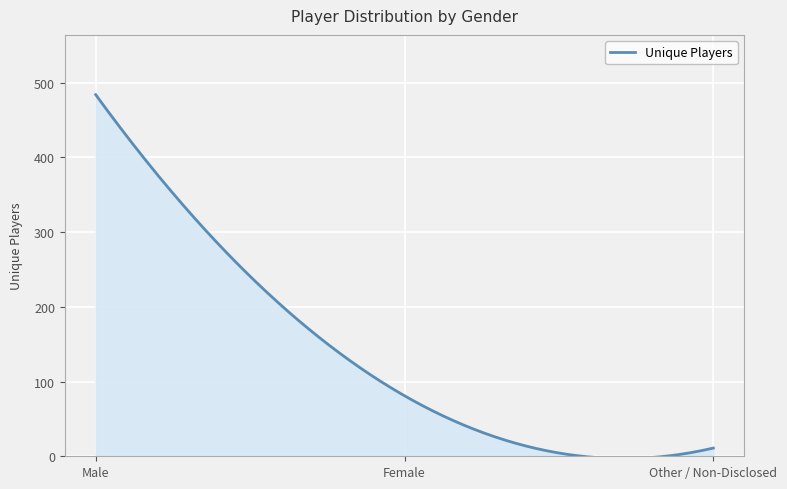

What is the greatest value displayed?

484.0